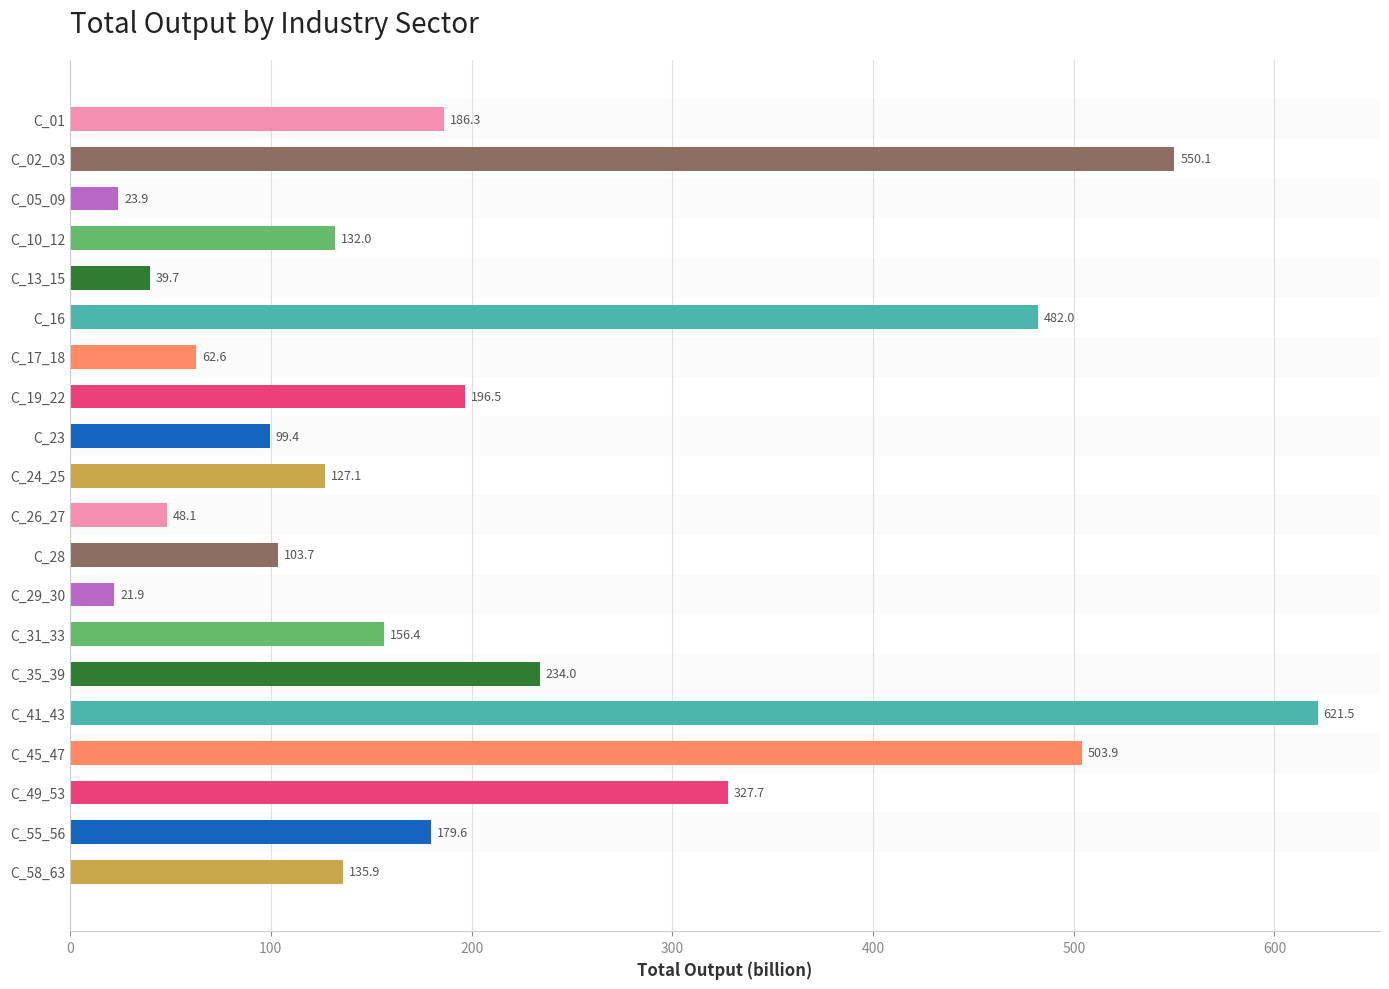

Where is the data nearest to the value 321?

C_49_53